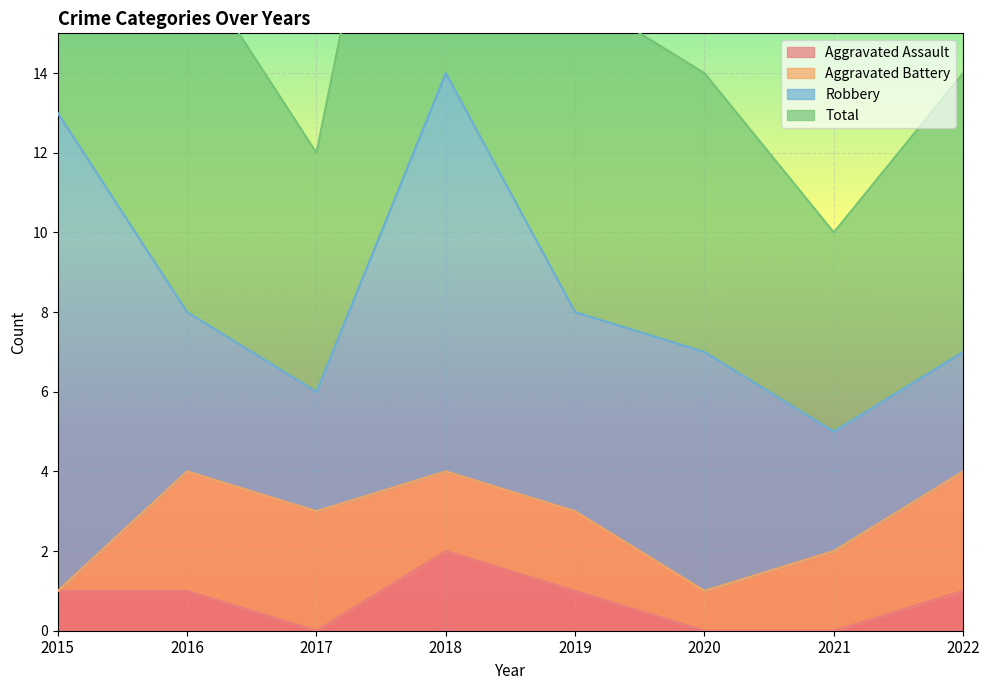

True or false: Total and Aggravated Assault cross at least once.

False